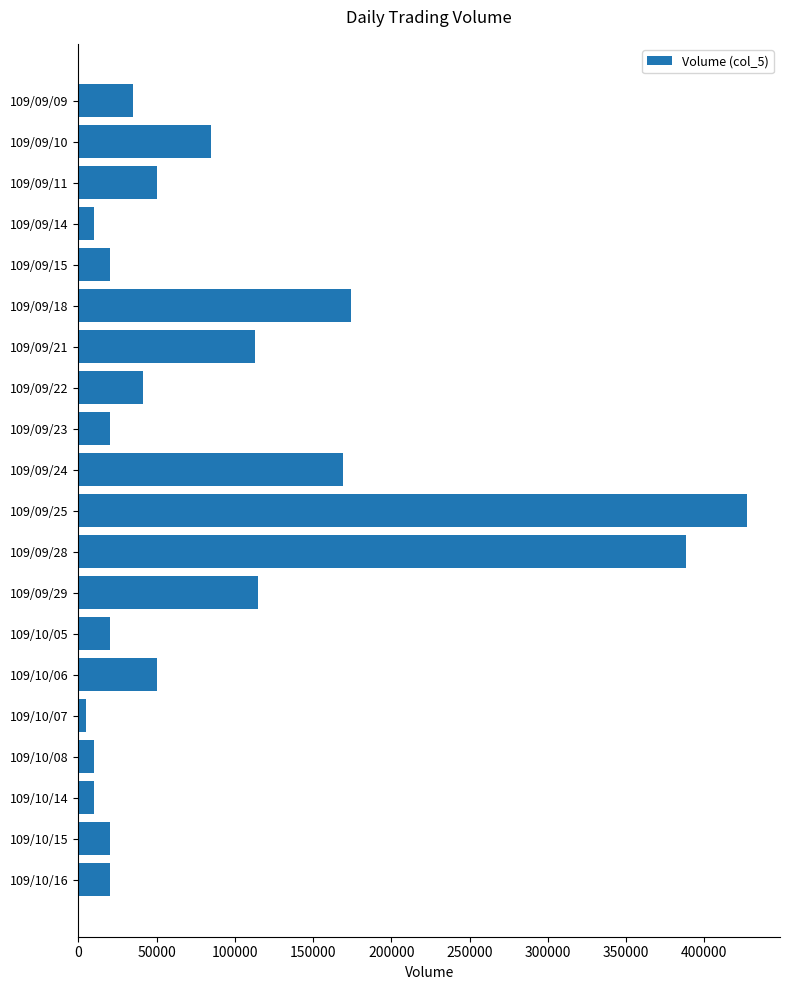

What is the label of the 4th bar from the top?

109/09/14